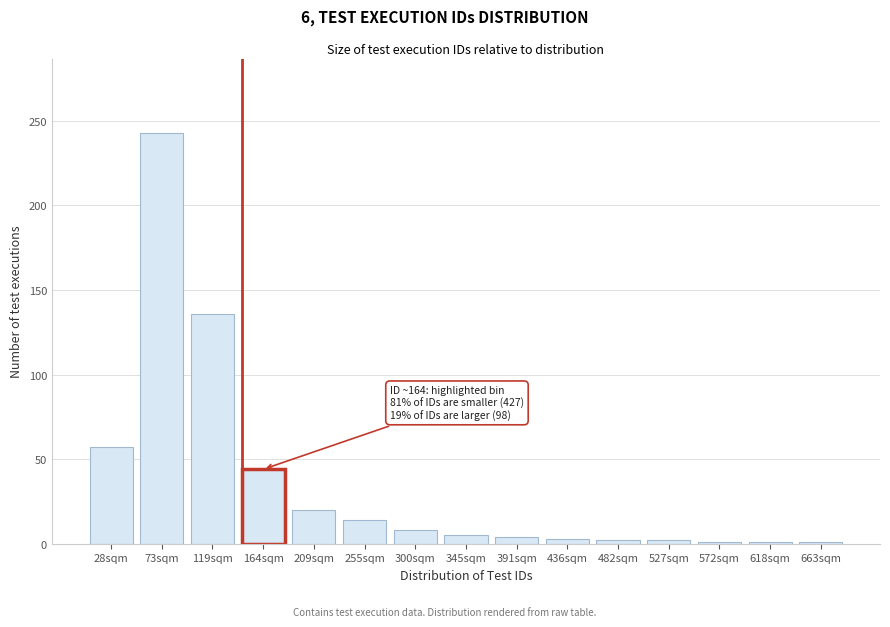

What is the change in value from 28sqm to 255sqm?

-43